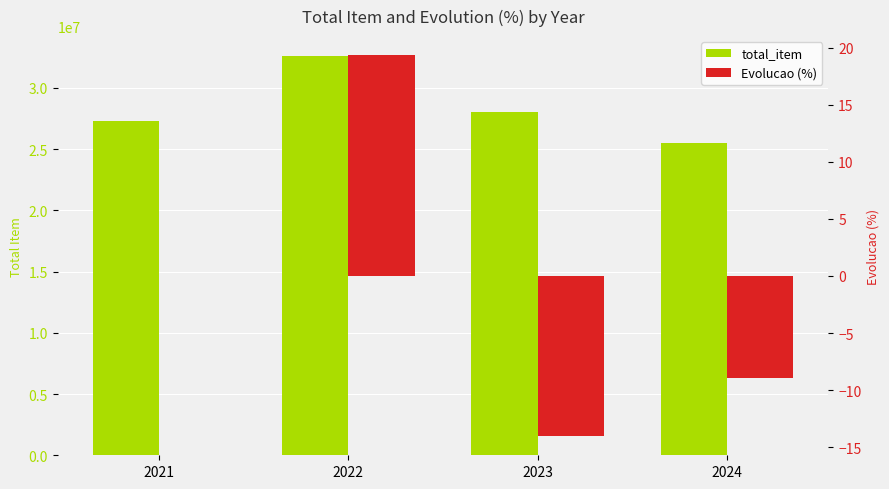

Count the number of categories in the chart.

4